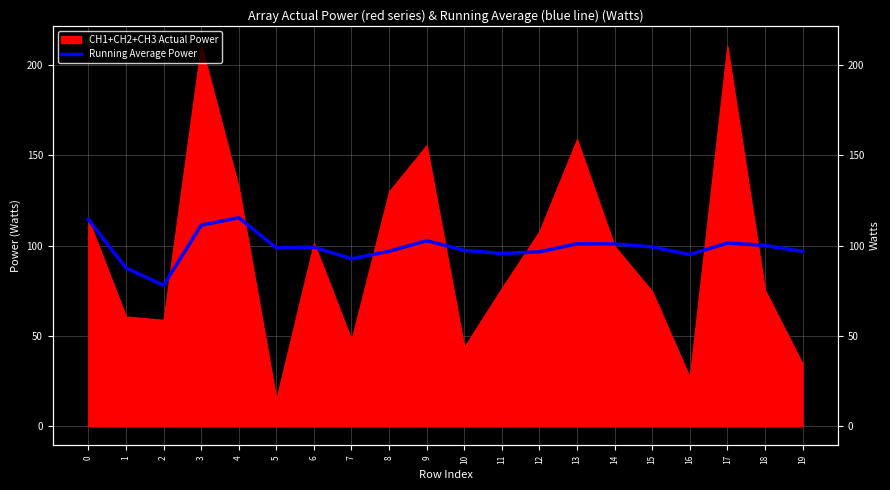

Does the chart have visible grid lines?

Yes